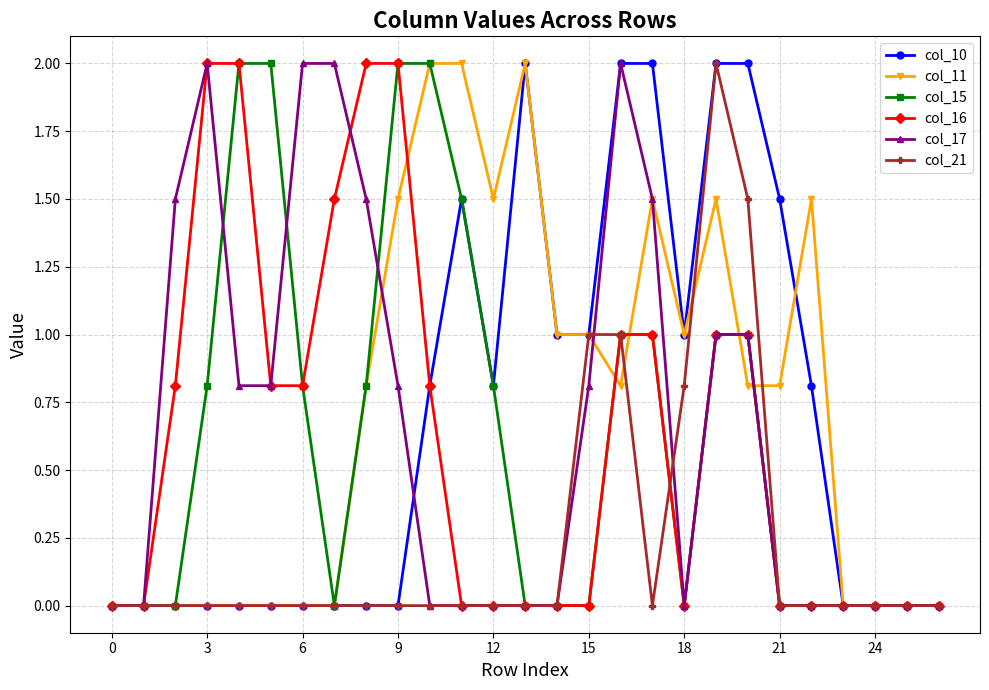

What is the value of the col_16 point at the 6th from the left?

0.8